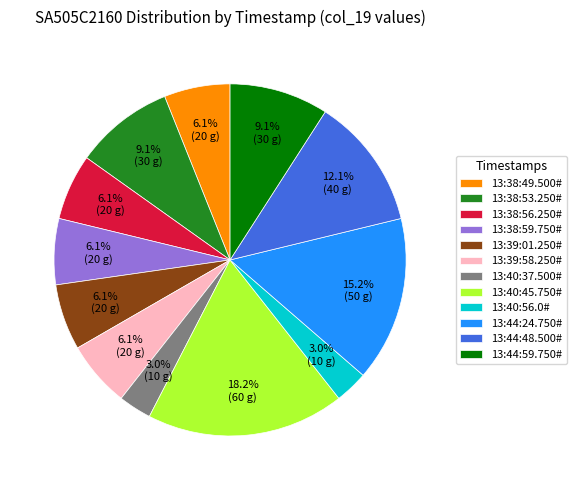

To the nearest percent, what is the average slice percentage?

8%